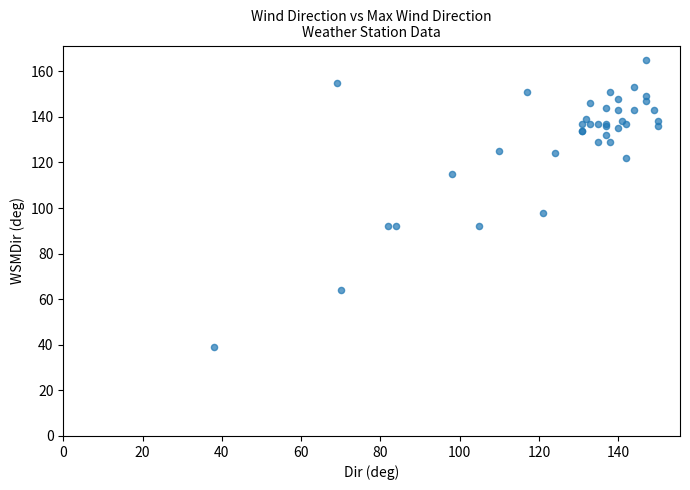

What Y value in the scatter plot is closest to 102?

98